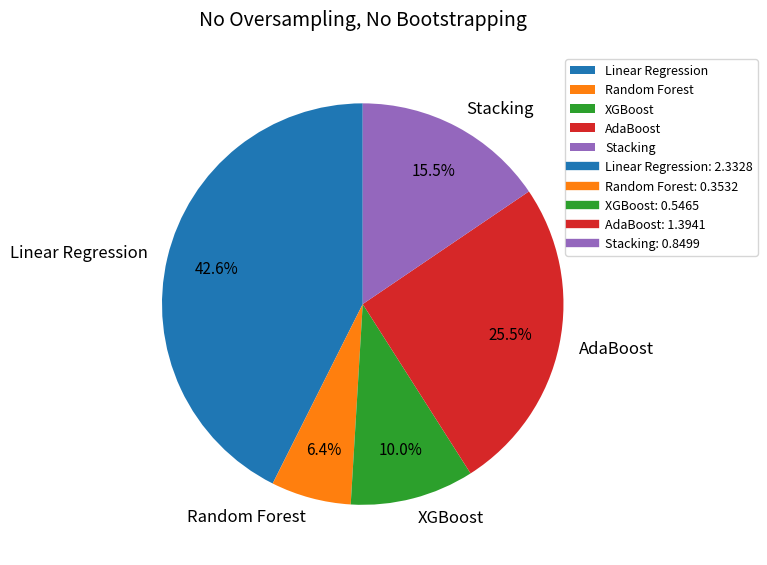

What portion of the pie excludes Random Forest?

93.6%